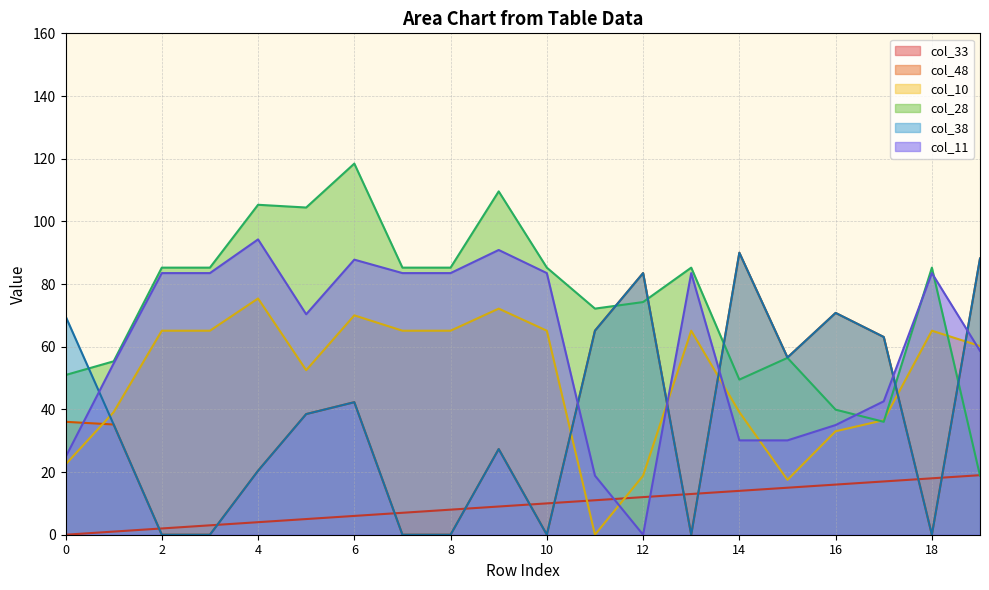

How many intersections are there between col_10 and col_48?

6